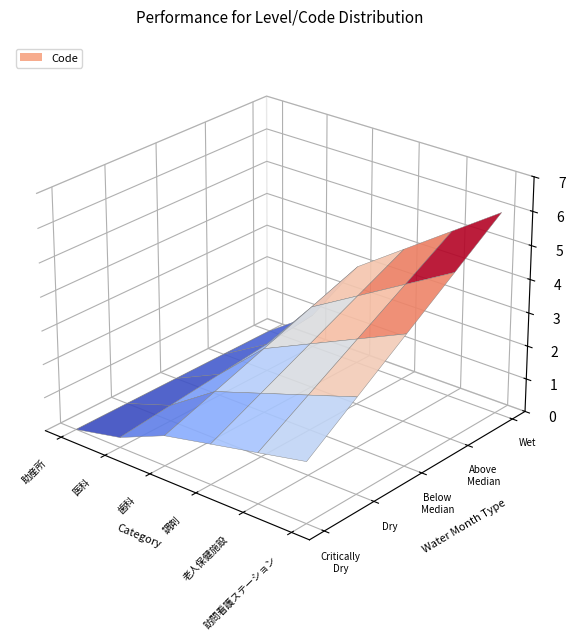

Reading left to right, extract all data points from this chart.

助産所=0	医科=1	歯科=3	調剤=4	老人保健施設=5	訪問看護ステーション=6